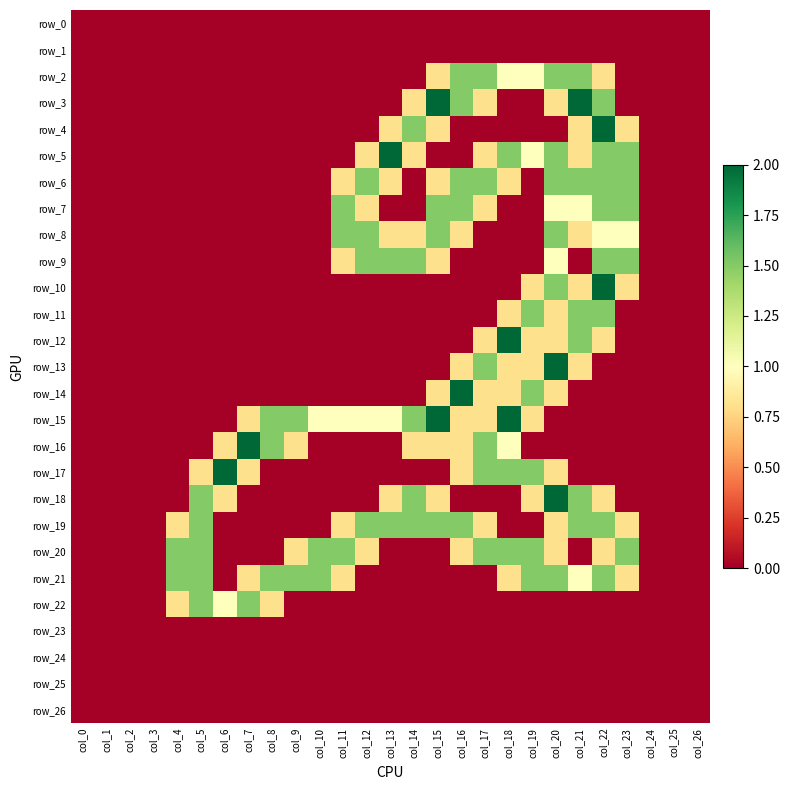

At which category is the sum across all series the highest?

col_20